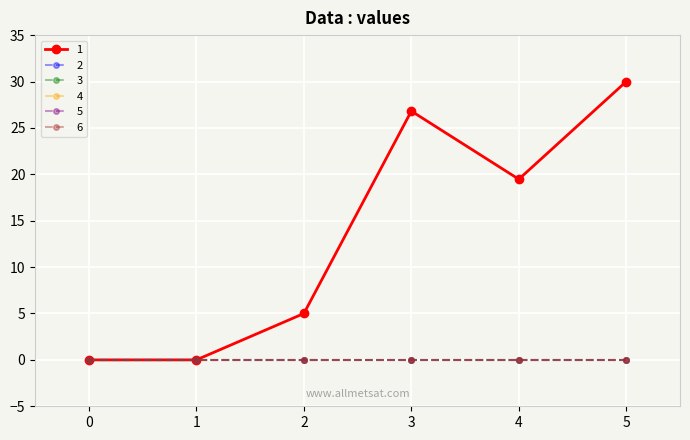

Does the chart display data point markers on the line(s)?

Yes